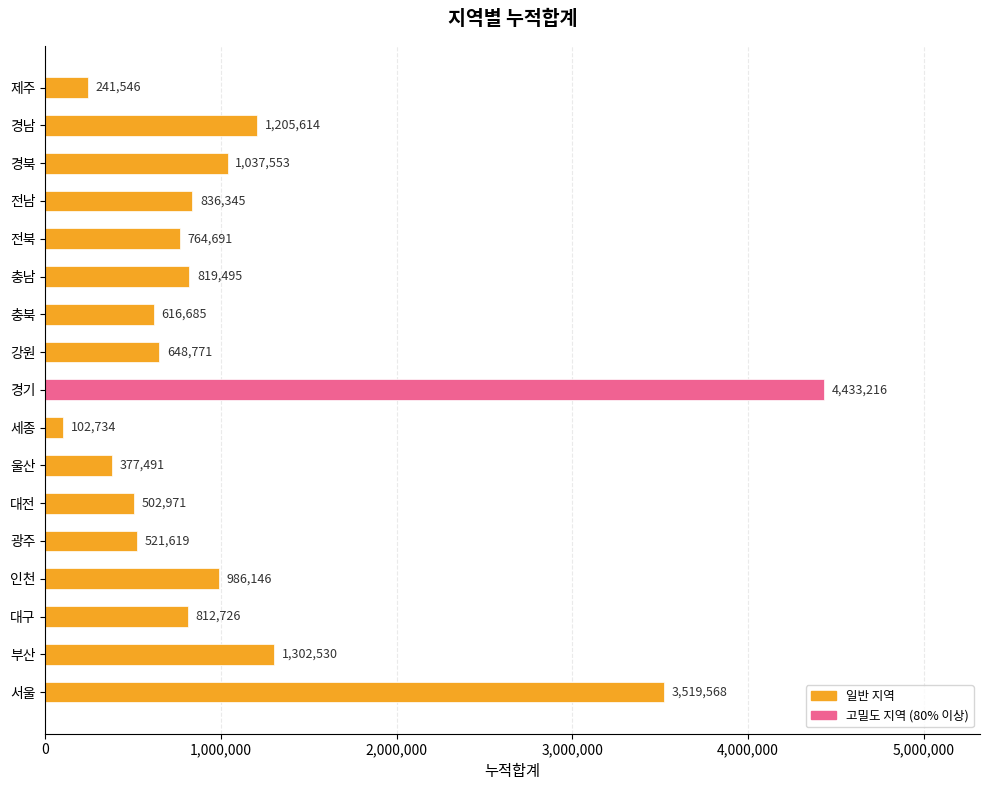

What is the maximum value shown in the chart?

4433216